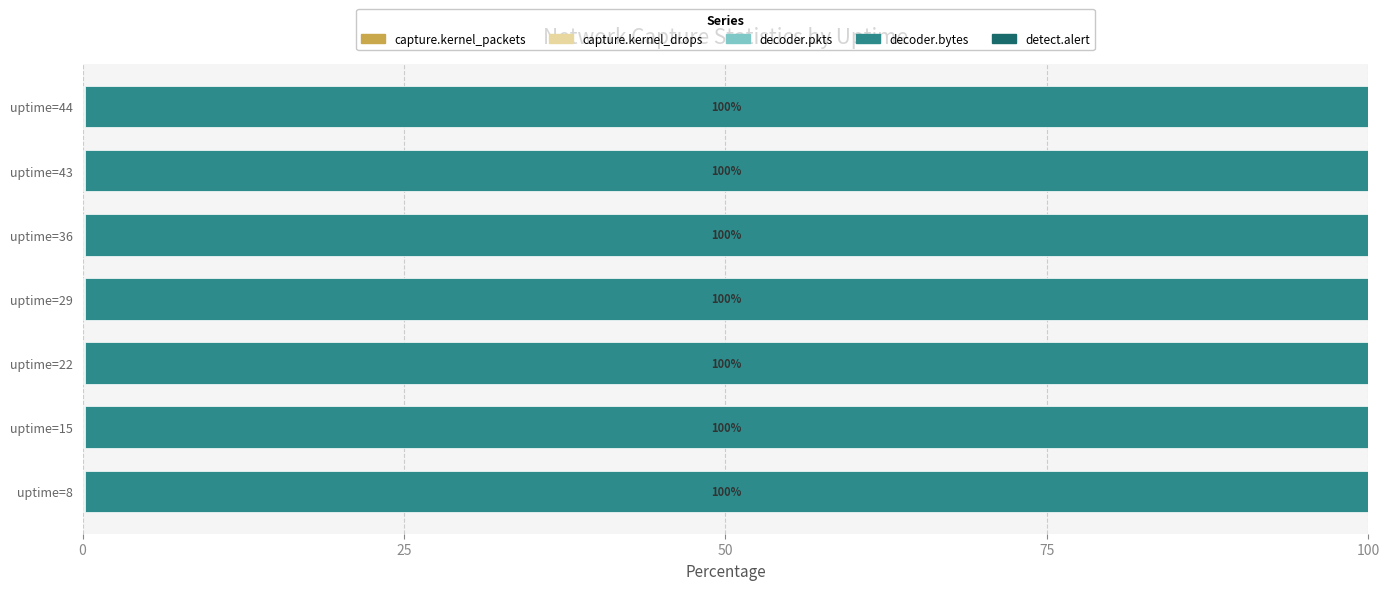

List the series in order of their peak value, highest first.

decoder.bytes, capture.kernel_packets, decoder.pkts, capture.kernel_drops, detect.alert